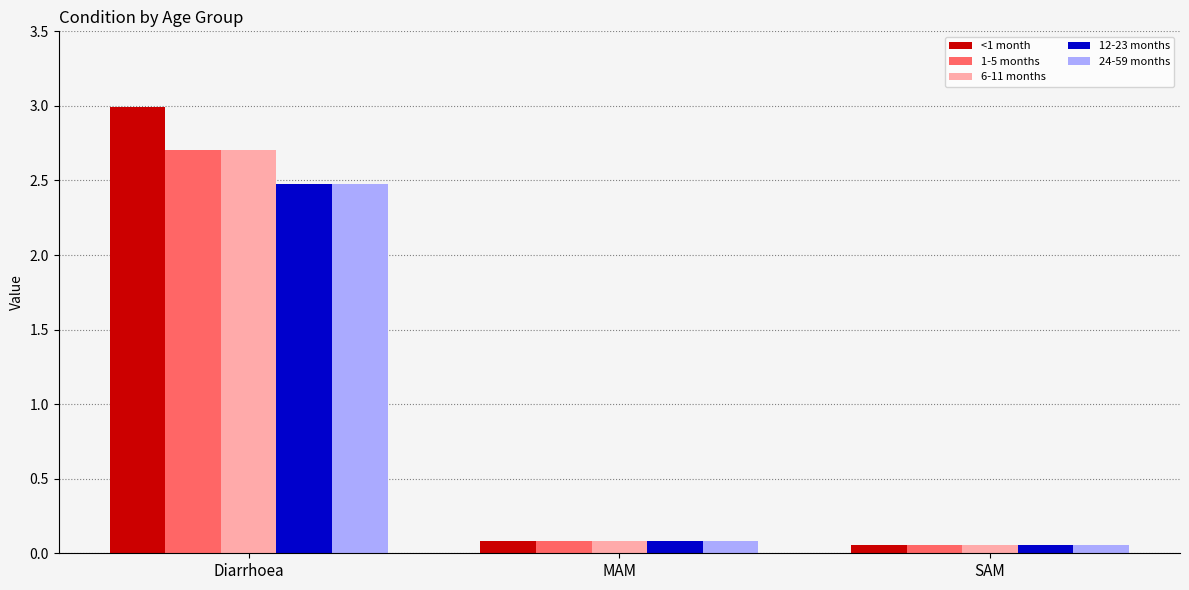

Which series changed the most between Diarrhoea and SAM?

<1 month